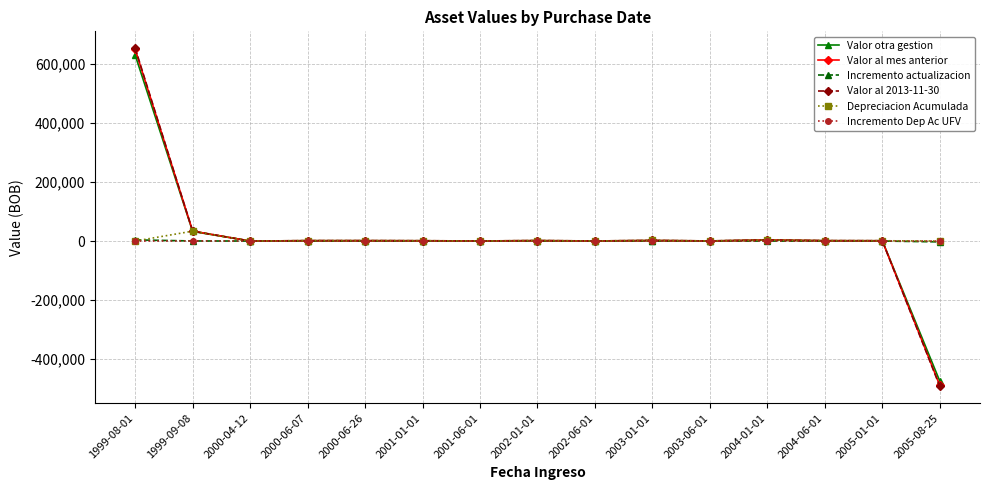

What position from the left is 1999-08-01?

1